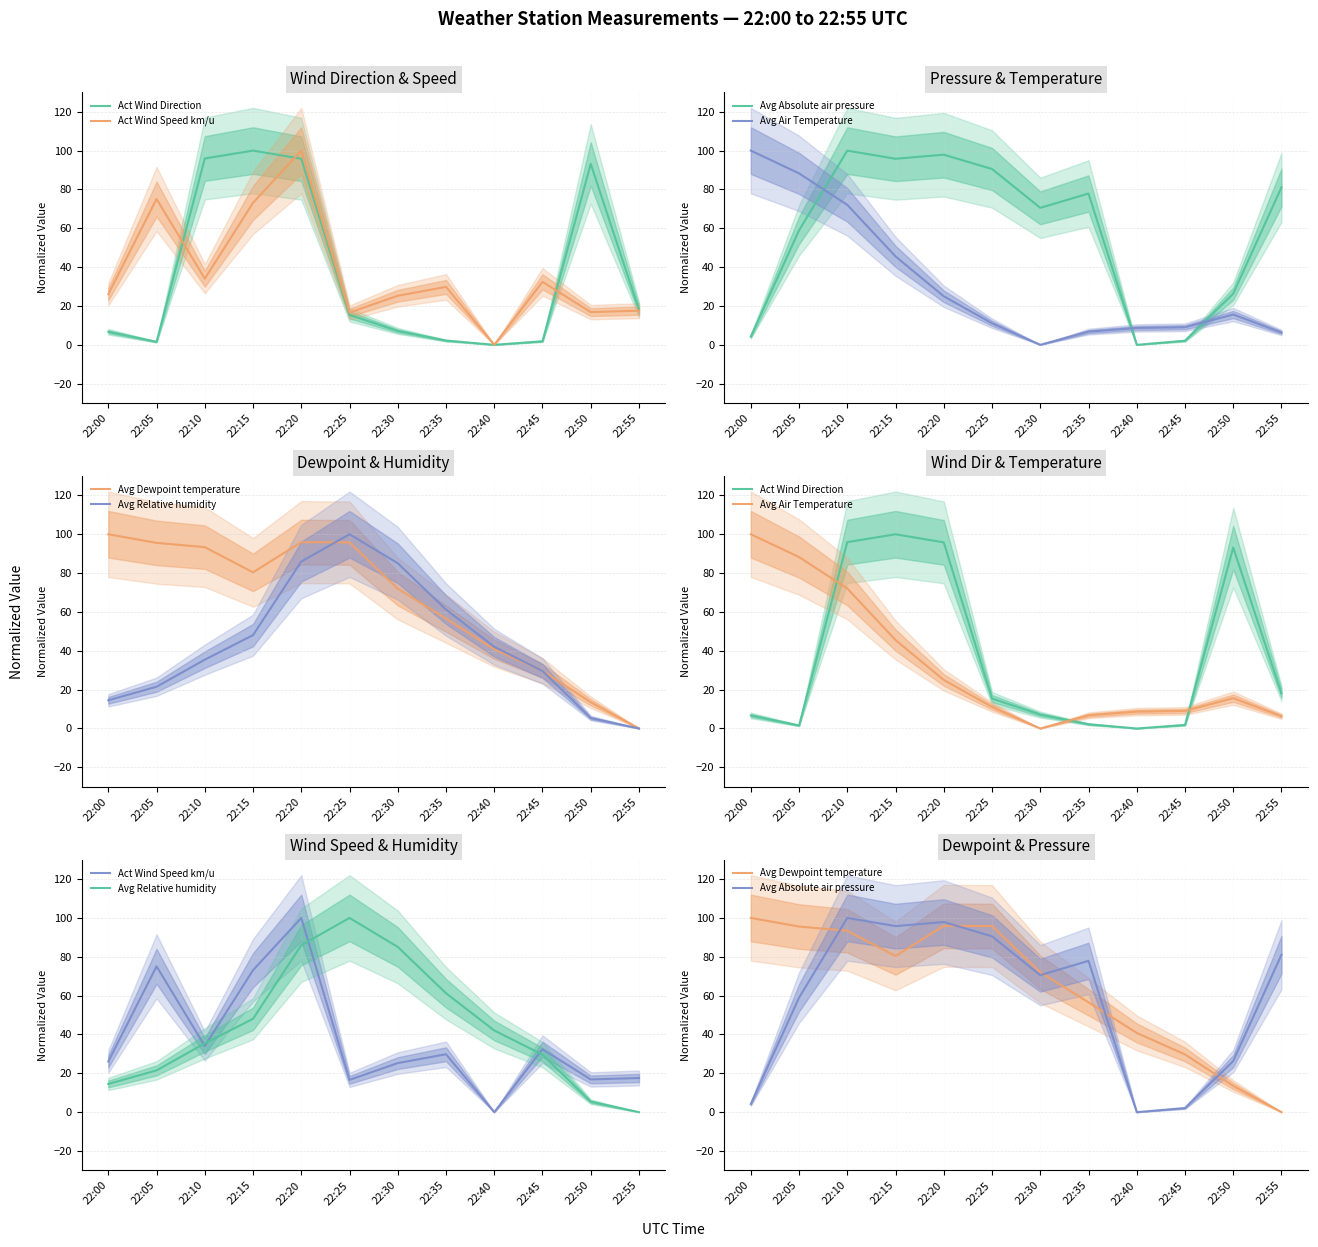

At which label is Avg Absolute air pressure closest to 50?

22:05